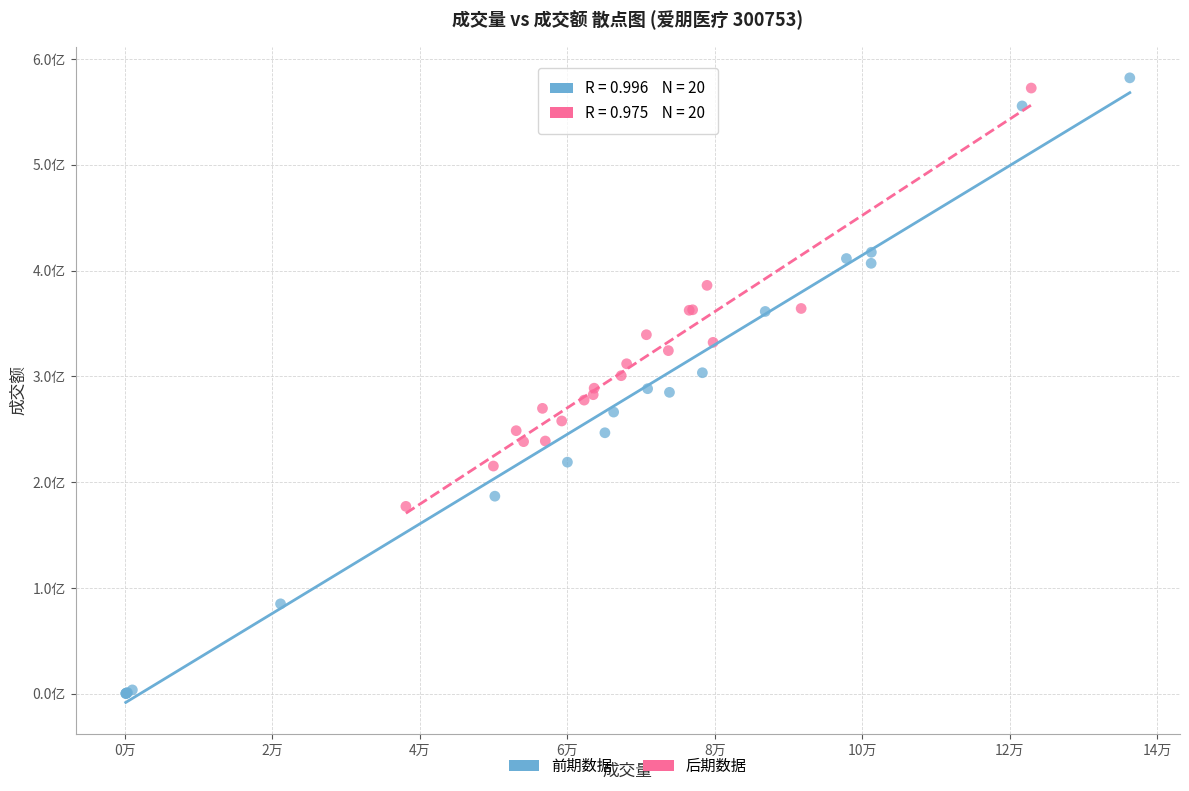

What are all the series names shown in the legend?

前期数据, 后期数据